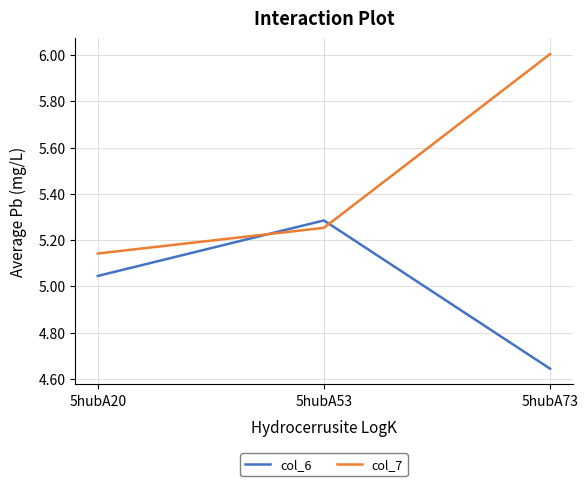

Which series has the largest range (max minus min)?

col_7